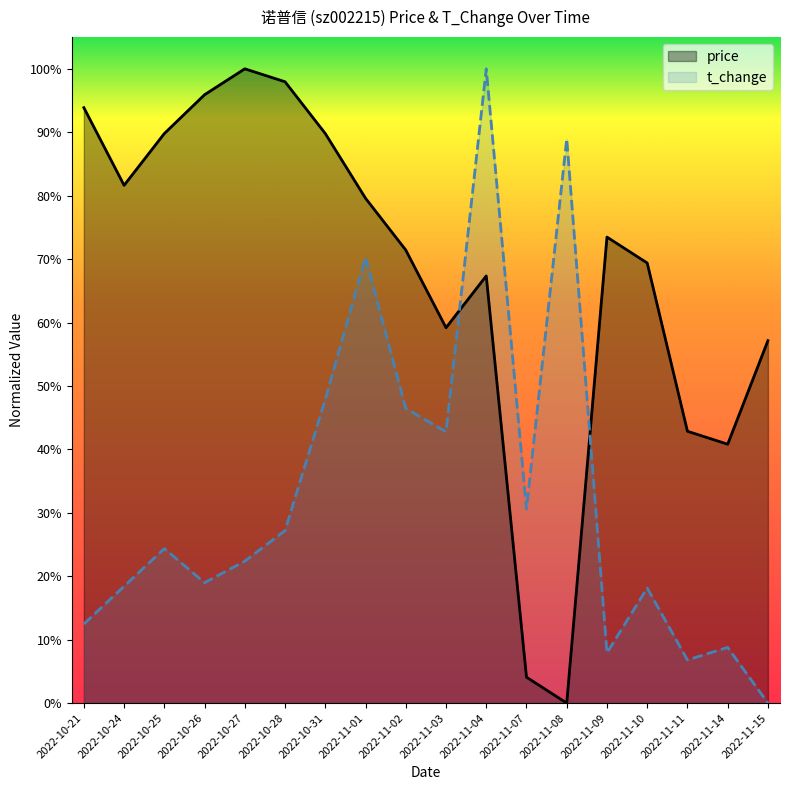

At which category is the sum across all series the highest?

2022-11-04